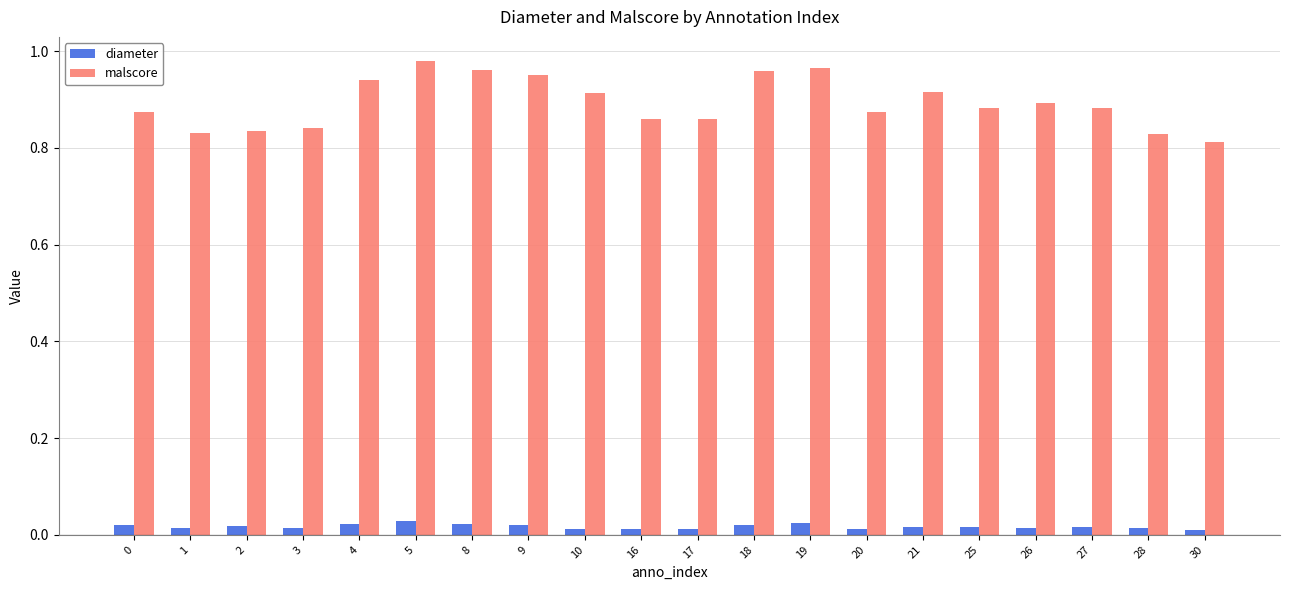

True or false: diameter has a value of 0.0 at 26.

True